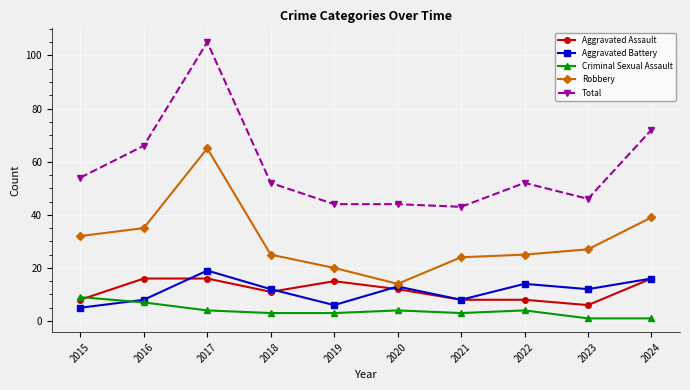

Which series has the widest spread of values?

Total